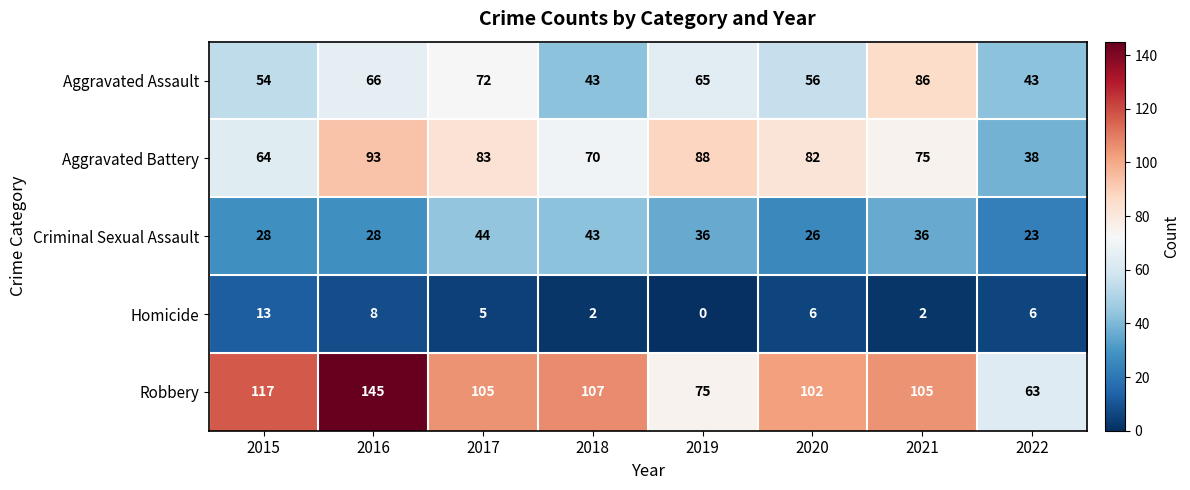

At how many categories does at least one series exceed 15?

8